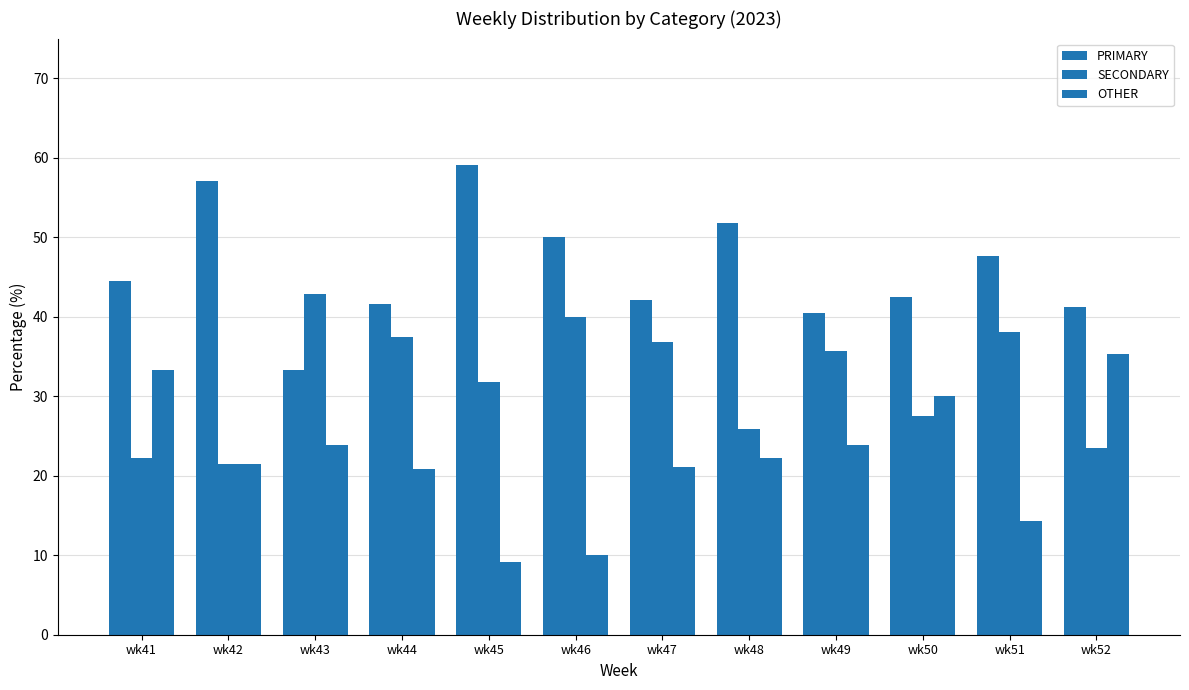

Are the bars grouped side by side (vs. stacked)?

Yes